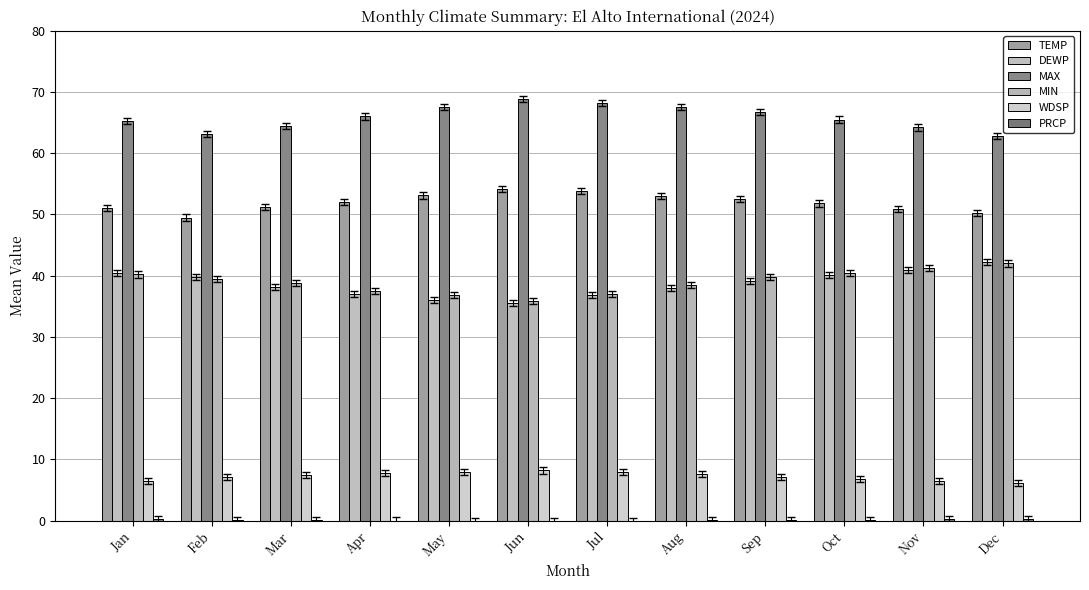

What is the sum of all DEWP values?

464.4